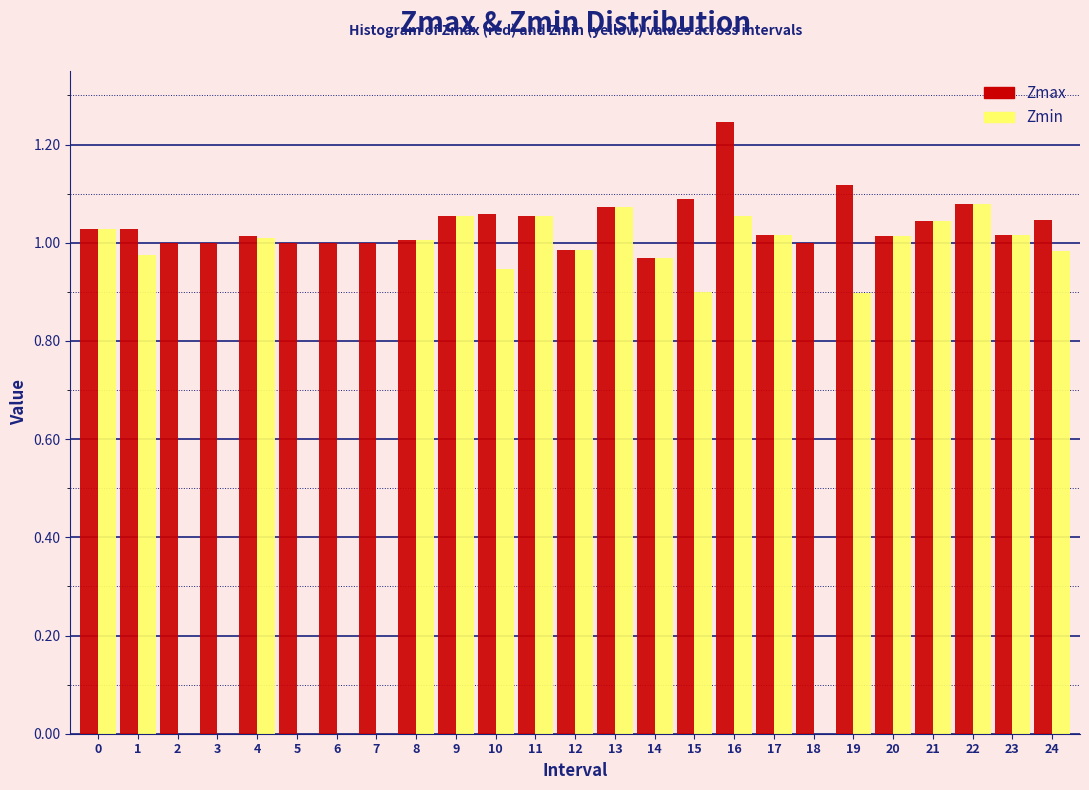

Which series has the largest total across all categories?

Zmax